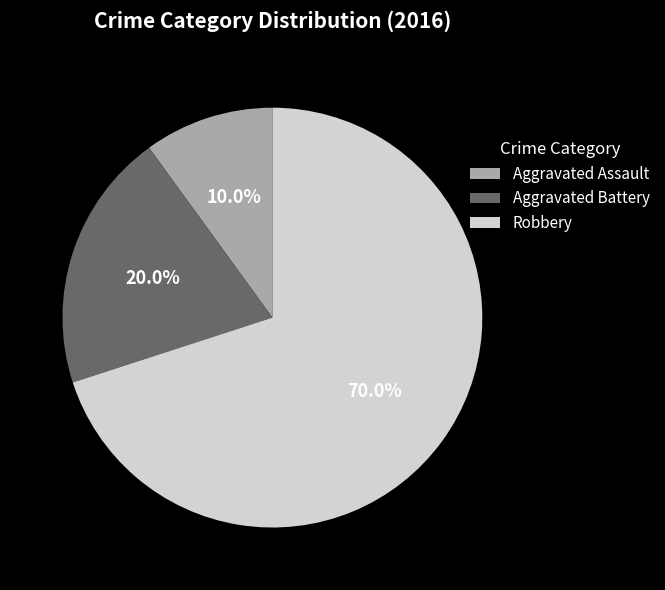

Is there any slice that represents more than half of the pie?

Yes